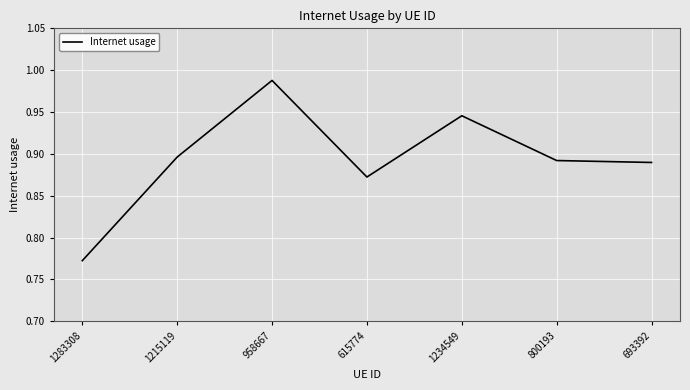

At which label is the value closest to 0?

1283308